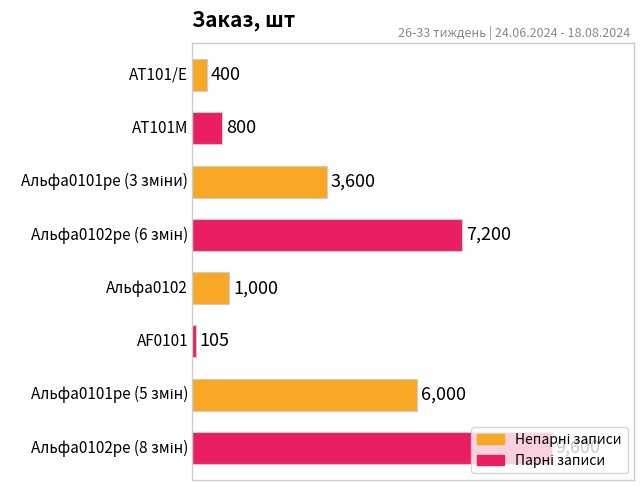

What is the greatest value displayed?

9600